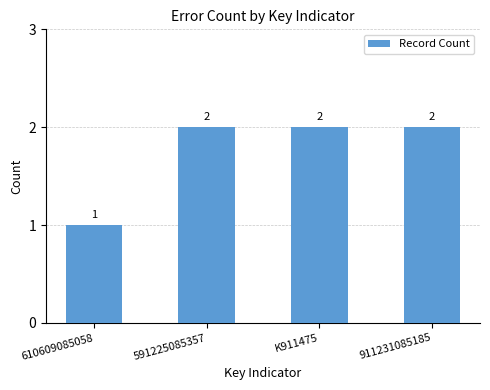

At which category does the chart reach its minimum across all series?

610609085058